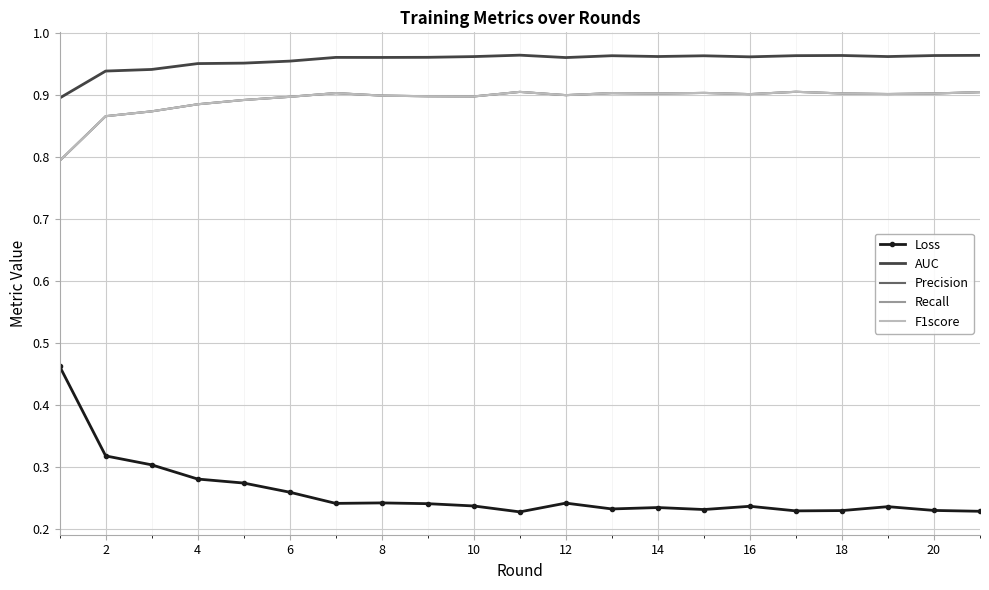

Reading left to right, what are all the values shown in this chart?

Loss: 0.5	0.3	0.3	0.3	0.3	0.3	0.2	0.2	0.2	0.2	0.2	0.2	0.2	0.2	0.2	0.2	0.2	0.2	0.2	0.2	0.2
AUC: 0.9	0.9	0.9	1.0	1.0	1.0	1.0	1.0	1.0	1.0	1.0	1.0	1.0	1.0	1.0	1.0	1.0	1.0	1.0	1.0	1.0
Precision: 0.8	0.9	0.9	0.9	0.9	0.9	0.9	0.9	0.9	0.9	0.9	0.9	0.9	0.9	0.9	0.9	0.9	0.9	0.9	0.9	0.9
Recall: 0.8	0.9	0.9	0.9	0.9	0.9	0.9	0.9	0.9	0.9	0.9	0.9	0.9	0.9	0.9	0.9	0.9	0.9	0.9	0.9	0.9
F1score: 0.8	0.9	0.9	0.9	0.9	0.9	0.9	0.9	0.9	0.9	0.9	0.9	0.9	0.9	0.9	0.9	0.9	0.9	0.9	0.9	0.9